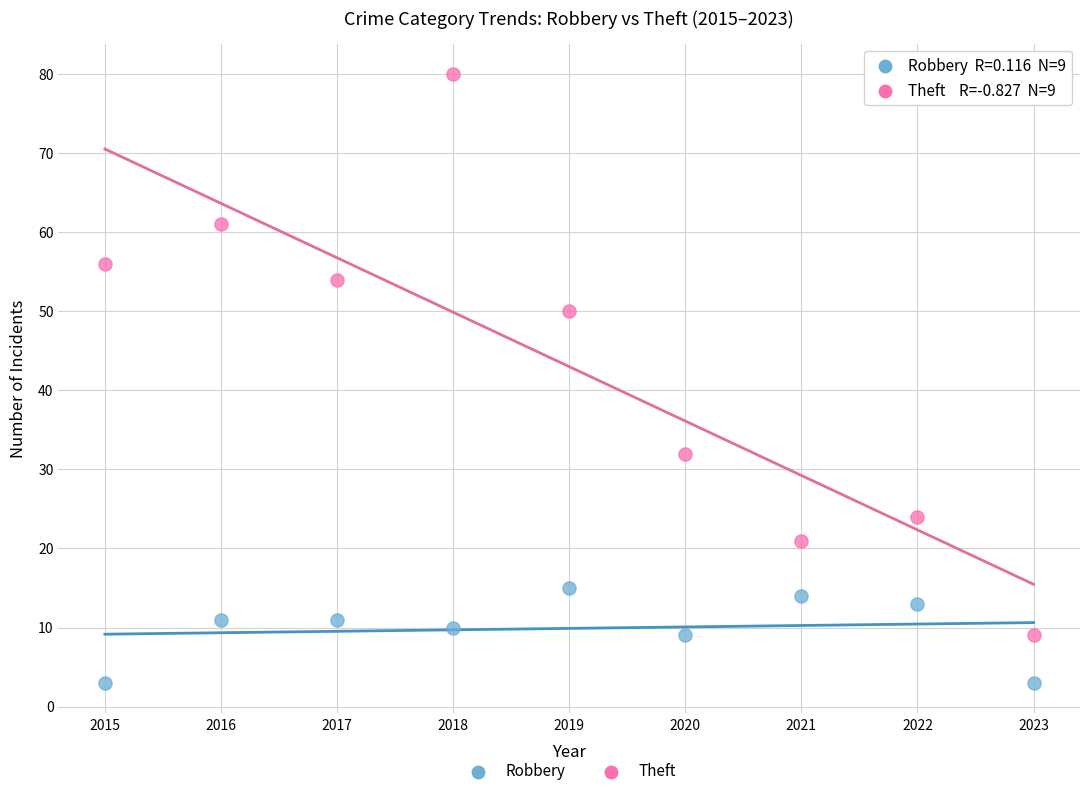

In the Theft series, what Y value is closest to 44?

50